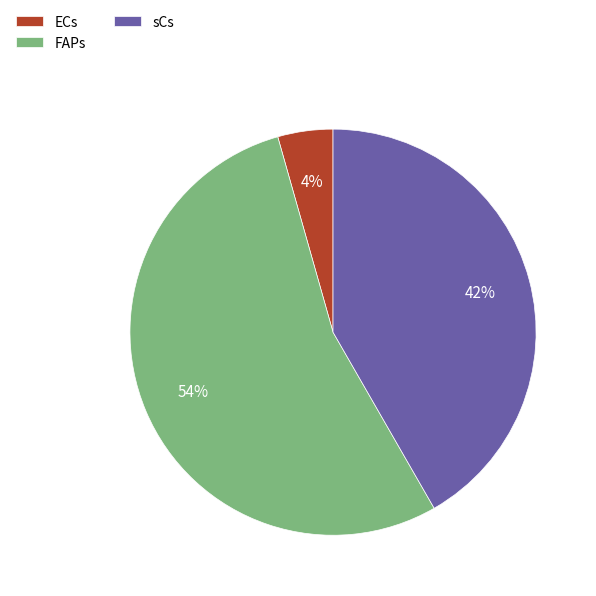

What percentage is the sCs slice, to the nearest percent?

42%